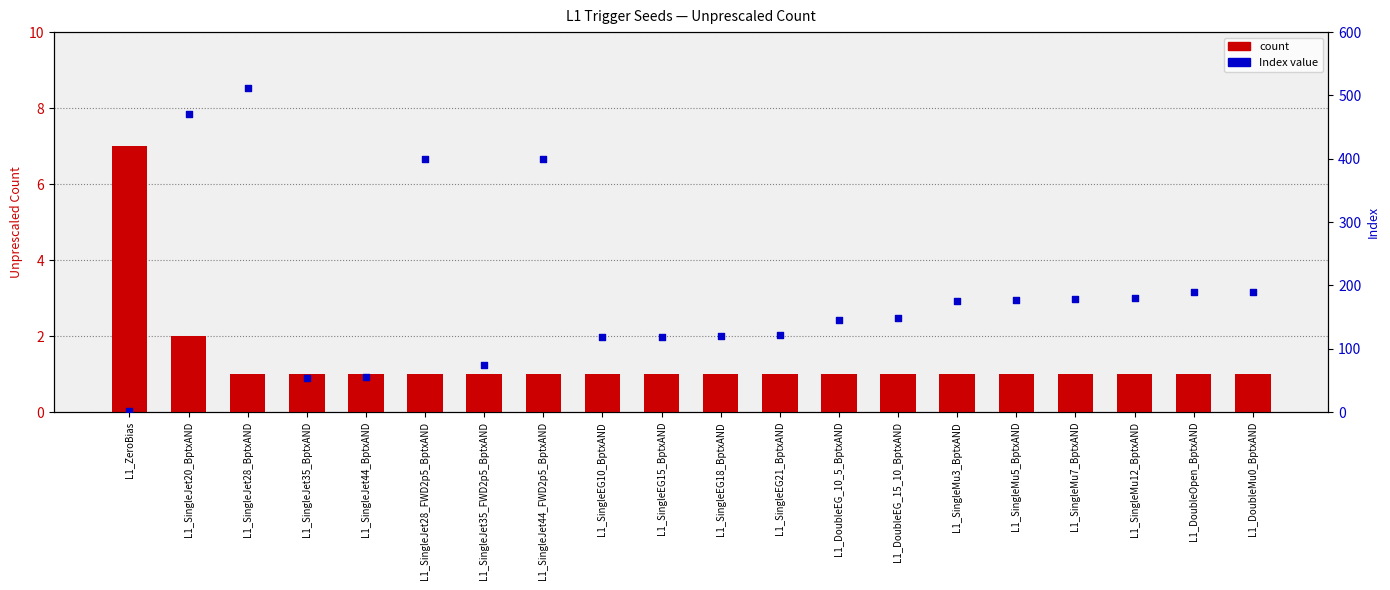

Which series reaches the maximum Y coordinate?

Index